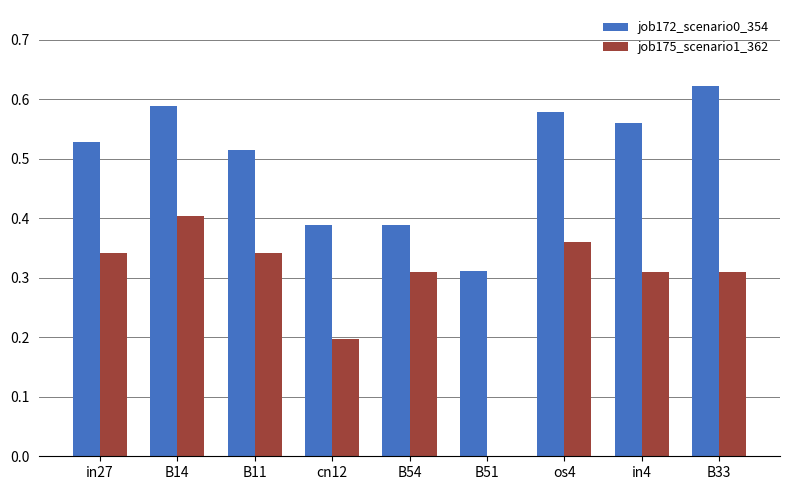

At which label does job172_scenario0_354 reach its peak?

B33